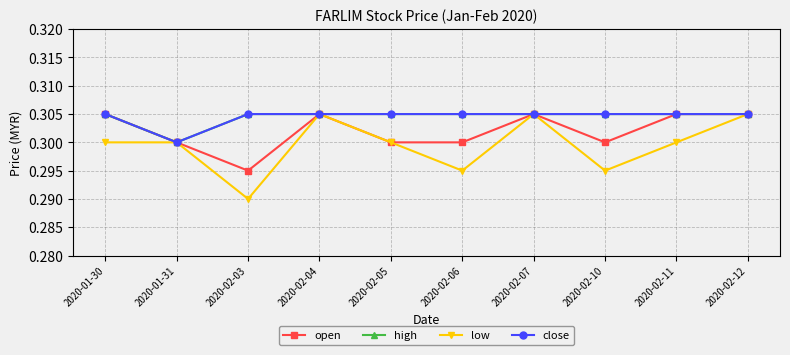

List the series in order of their peak value, lowest first.

open, high, low, close